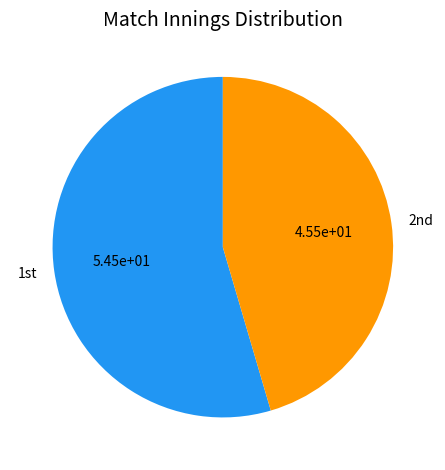

Is there any slice that represents more than half of the pie?

Yes